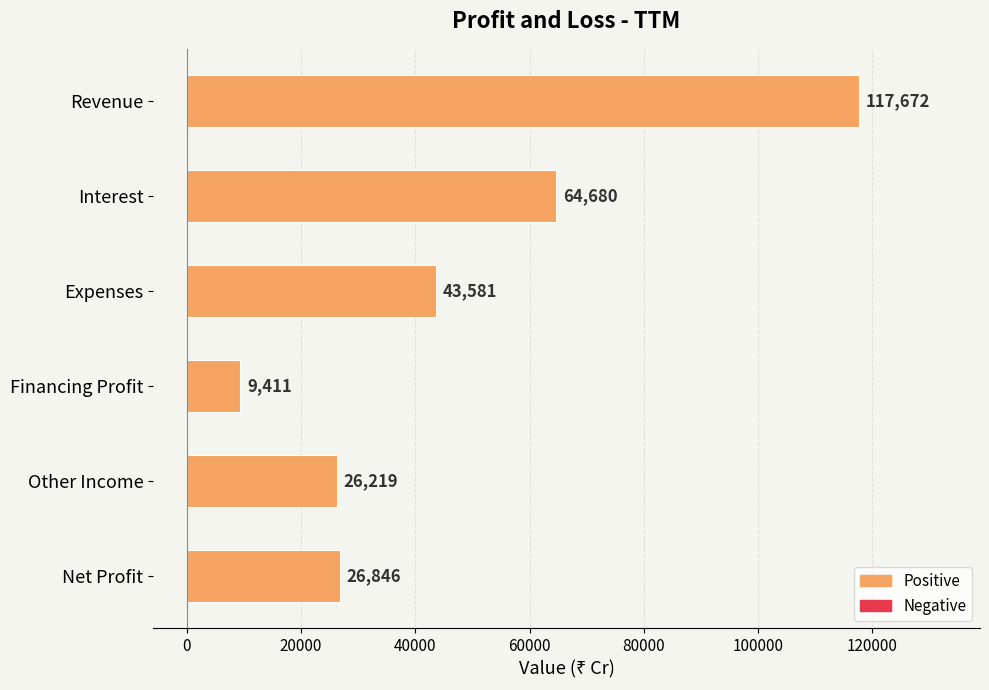

What is the difference between the maximum and minimum values?

108261